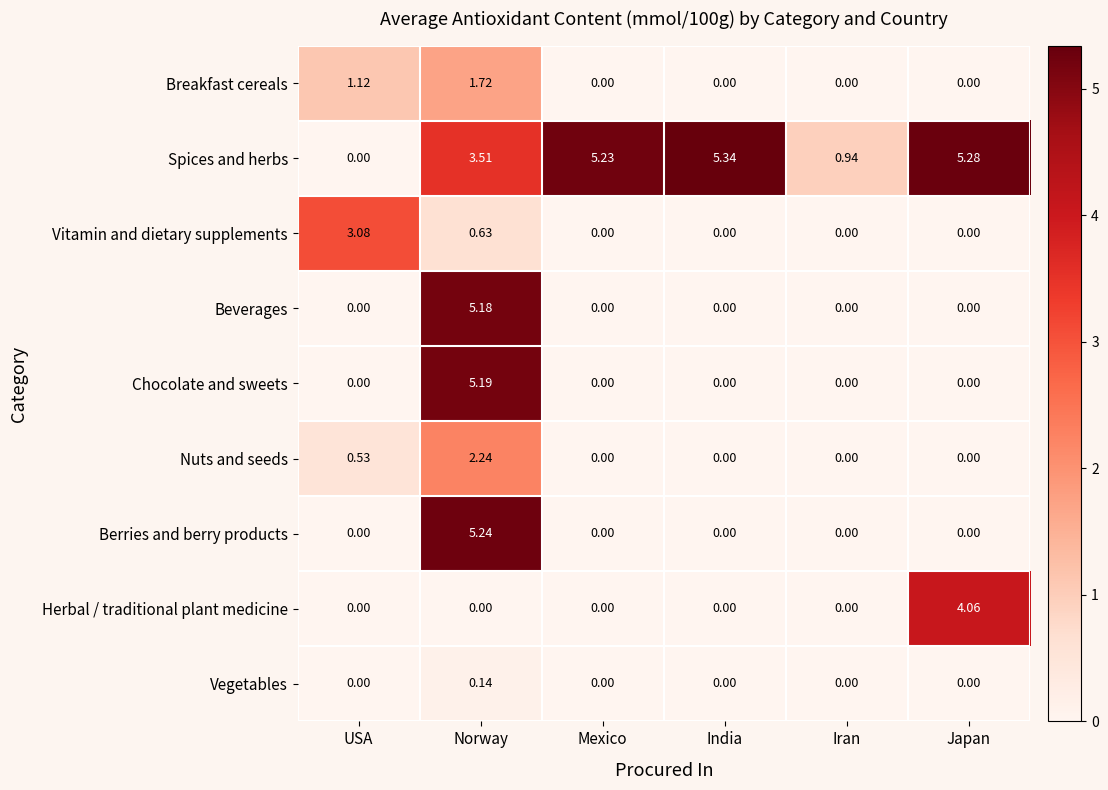

Which label corresponds to the largest value in the chart?

India